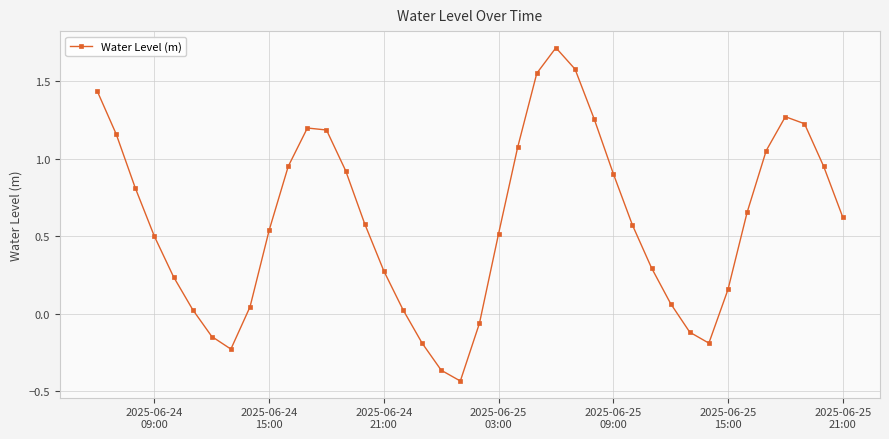

How many distinct data groups are displayed?

1